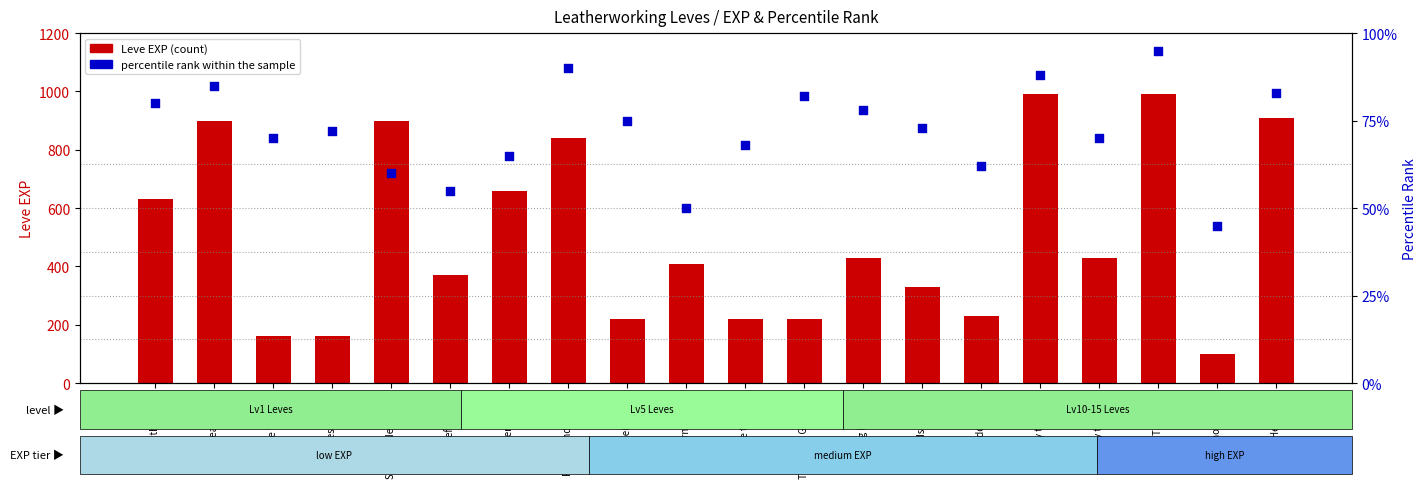

What are all the series names shown in the legend?

Leve EXP, percentile rank within the sample